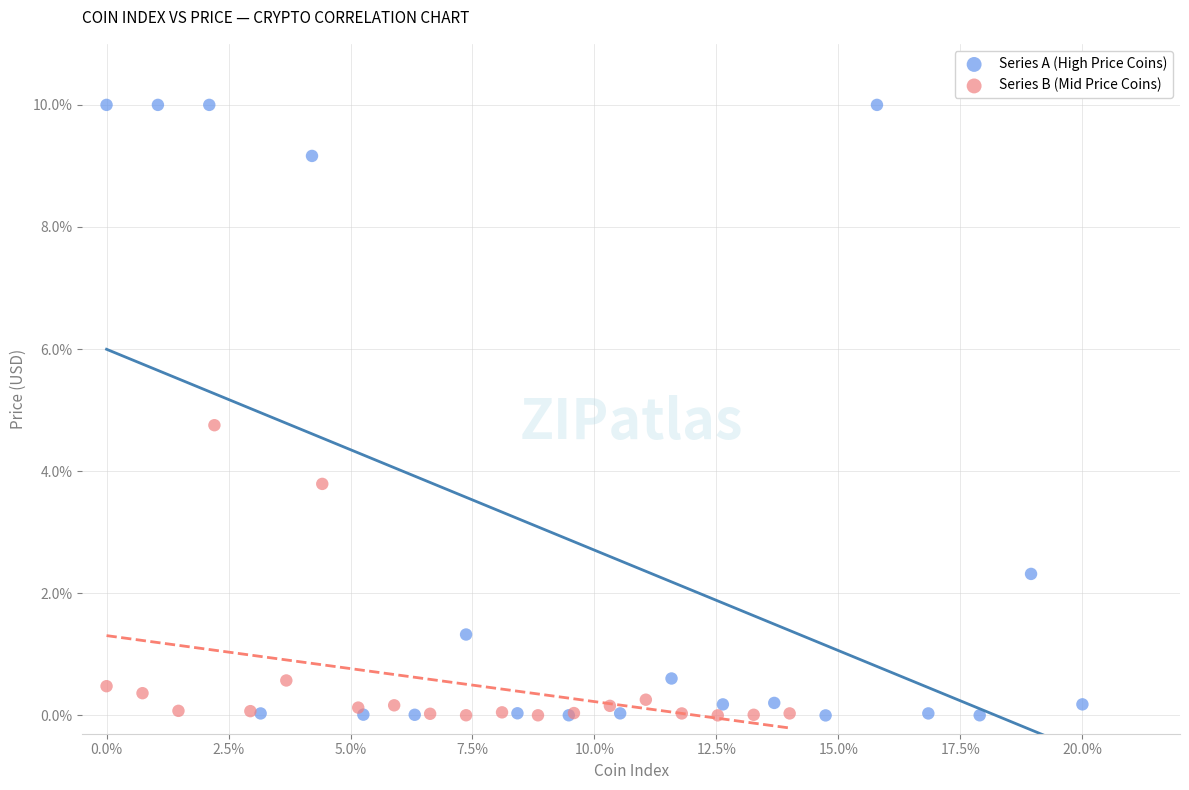

Which series has the widest spread of Y values?

Series A (High Price Coins)